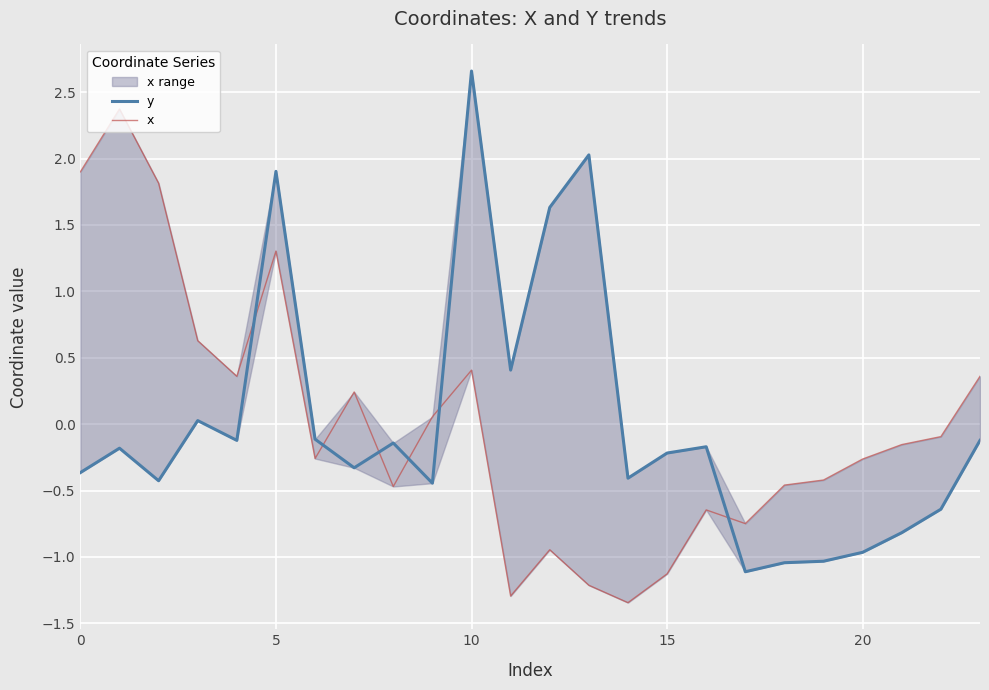

What is the label of the 17th point from the right?

7